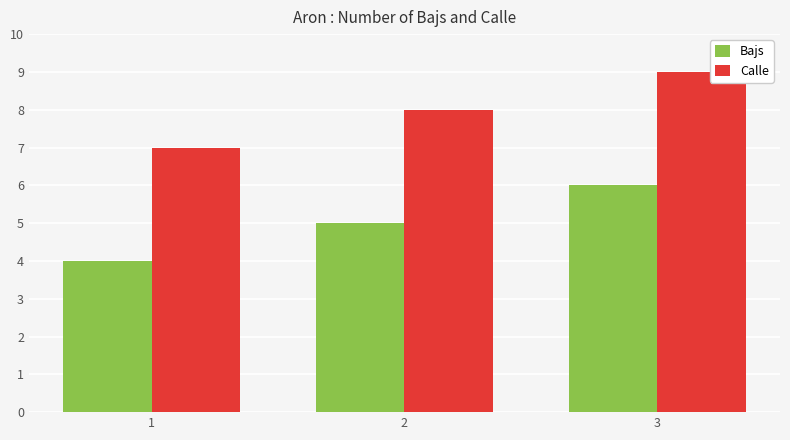

Where is Calle nearest to the value 8?

2